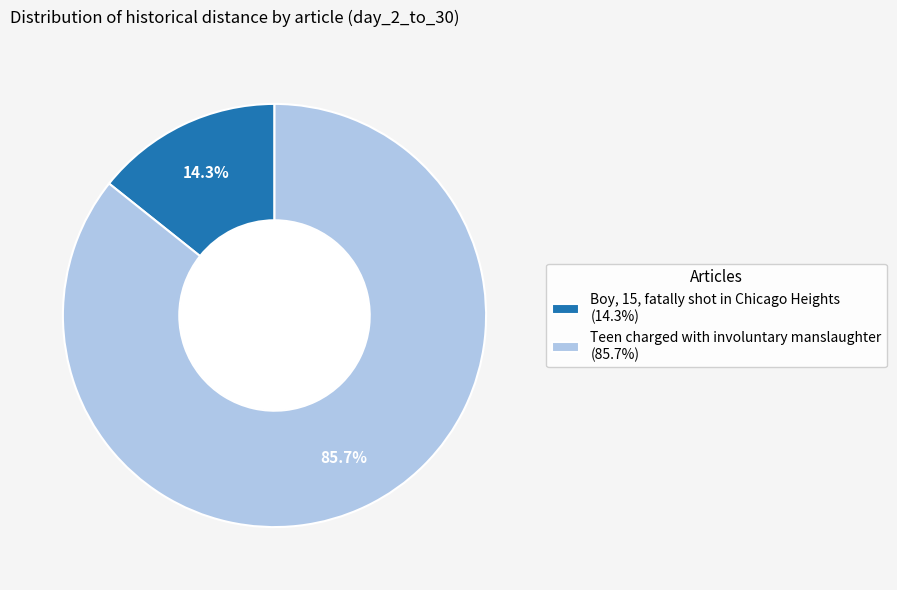

Count the number of slices in the pie.

2